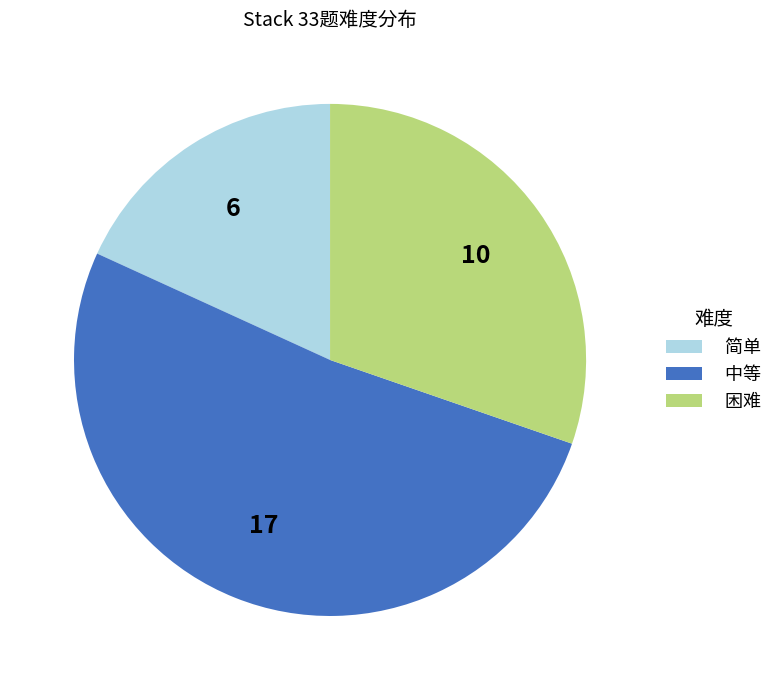

What is the largest slice in the pie chart?

中等